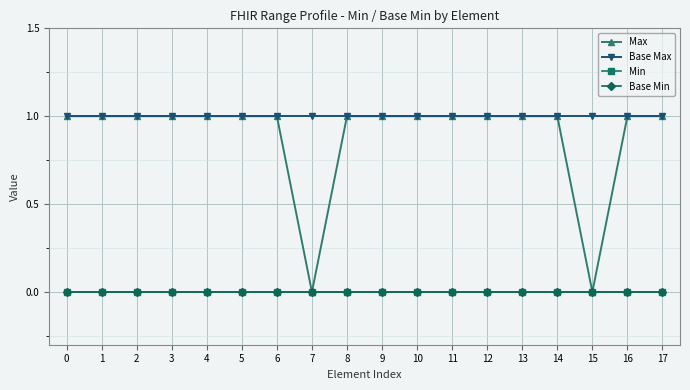

Is this an area chart (filled region under the line)?

No